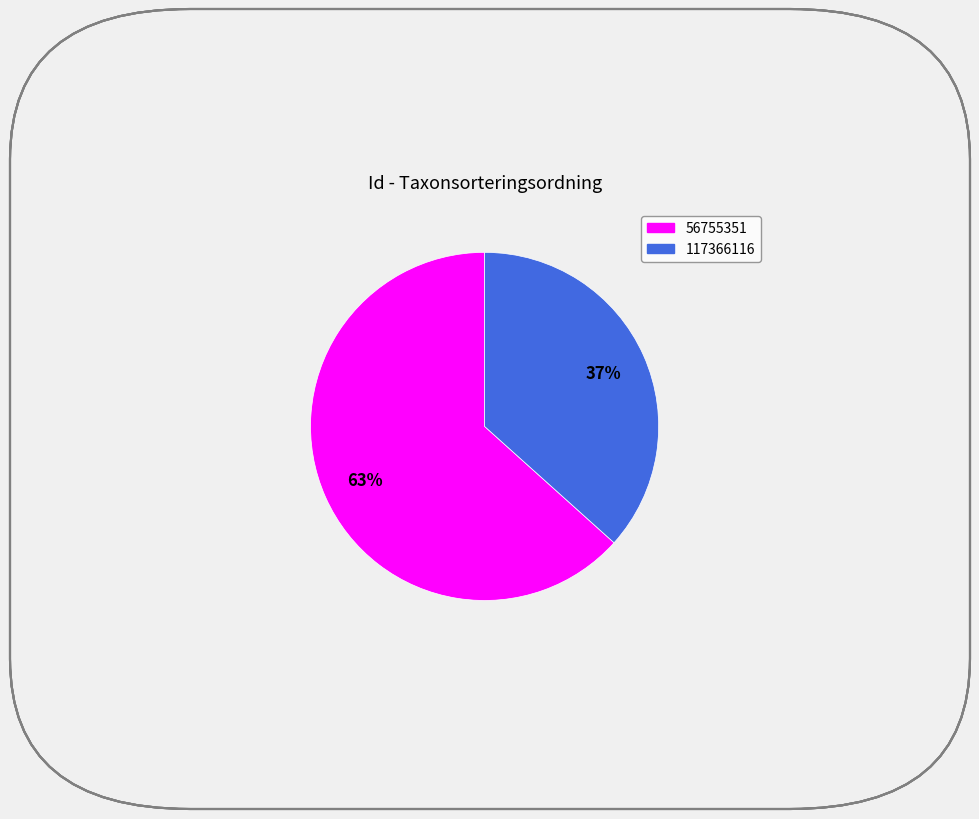

Is there any slice that represents more than half of the pie?

Yes